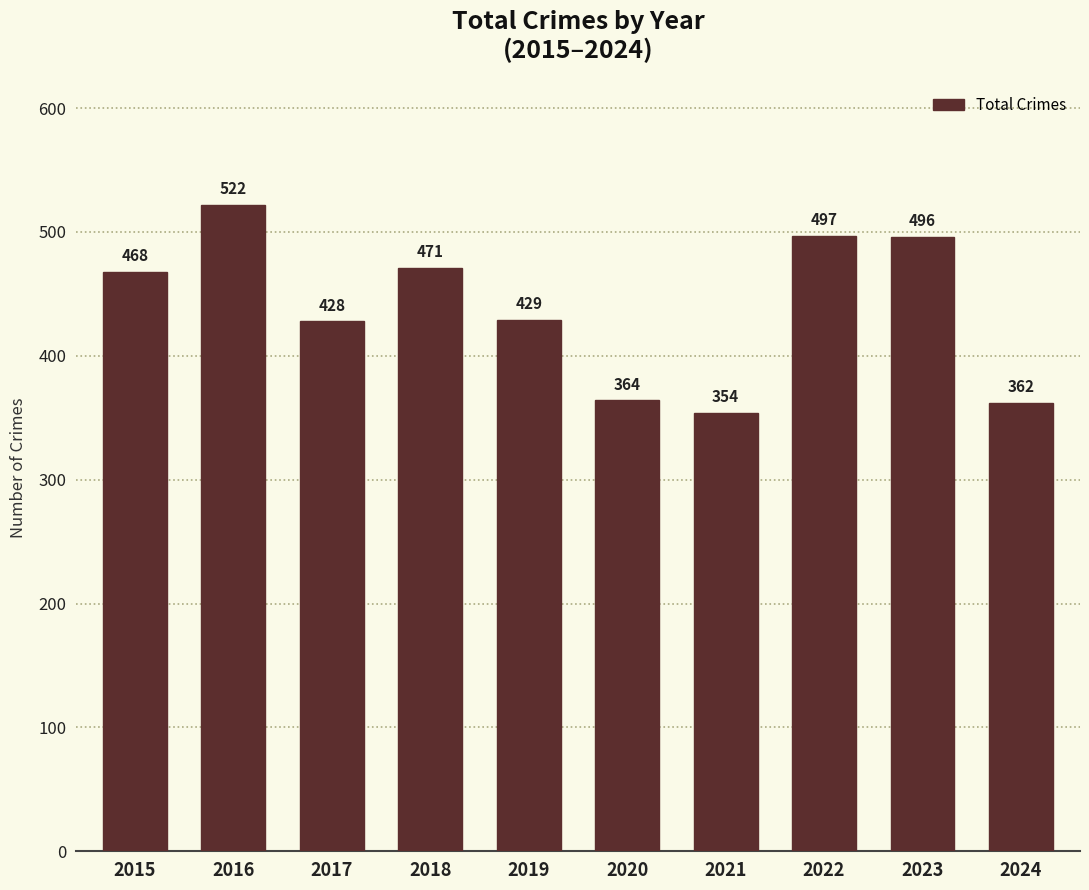

Reading left to right, extract all data points from this chart.

468	522	428	471	429	364	354	497	496	362